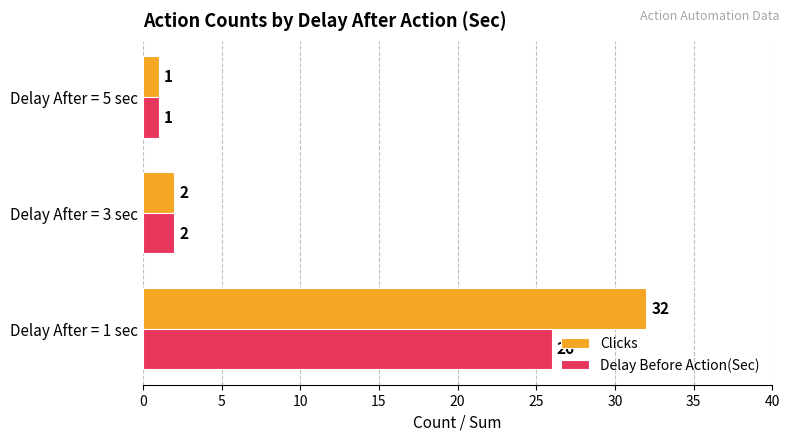

At which label is Delay Before Action(Sec) closest to 13?

Delay After = 3 sec